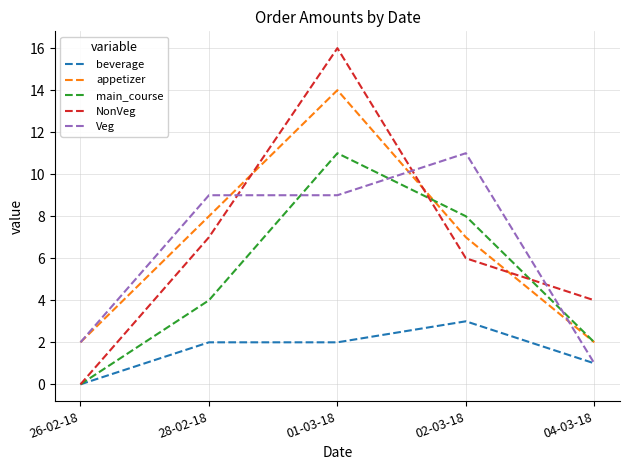

What is the spread (max minus min) of values at 28-02-18?

7